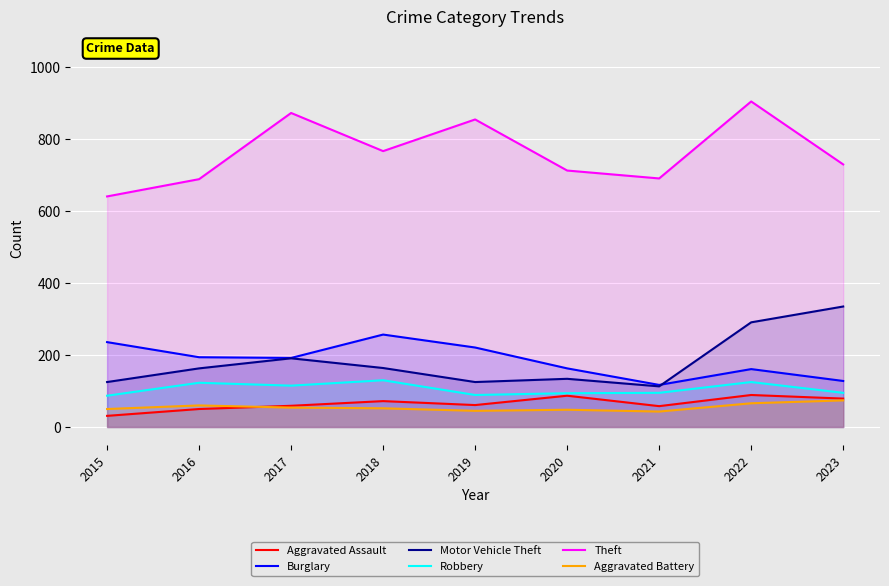

True or false: Theft has more than 2 interior local peaks.

True